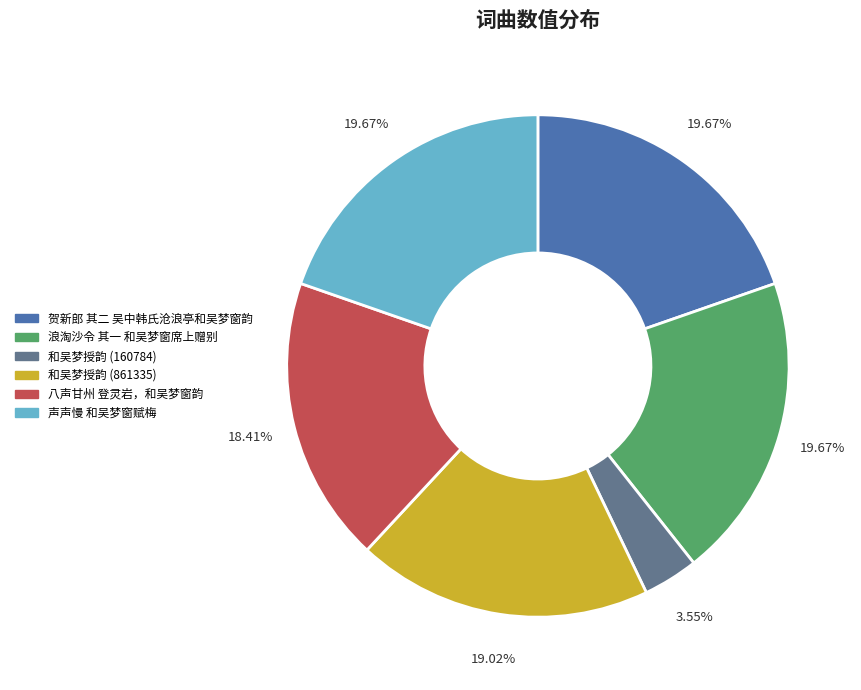

Is there any slice that represents more than half of the pie?

No